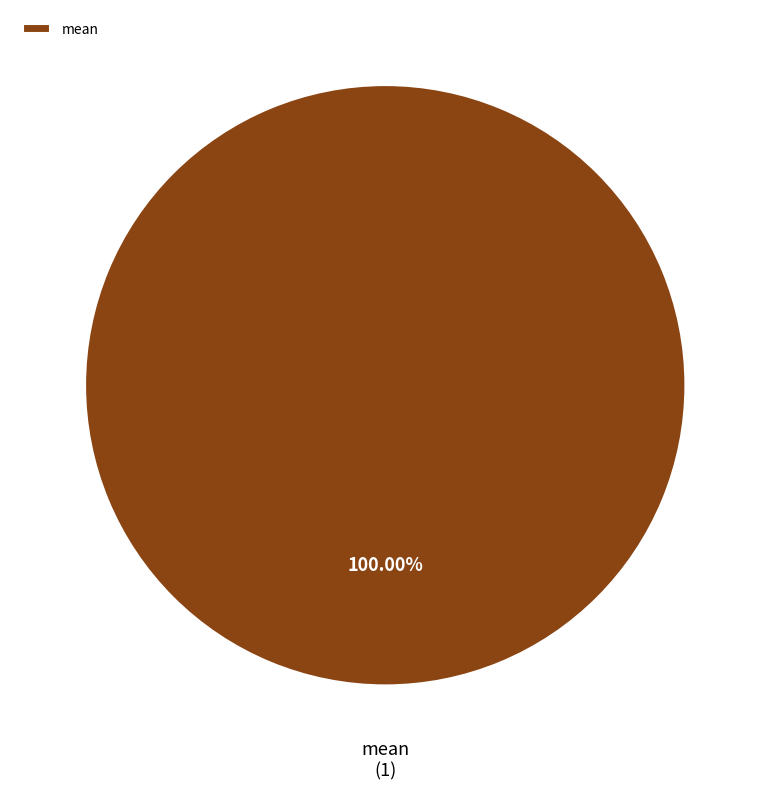

To the nearest percent, what portion does mean represent?

100%